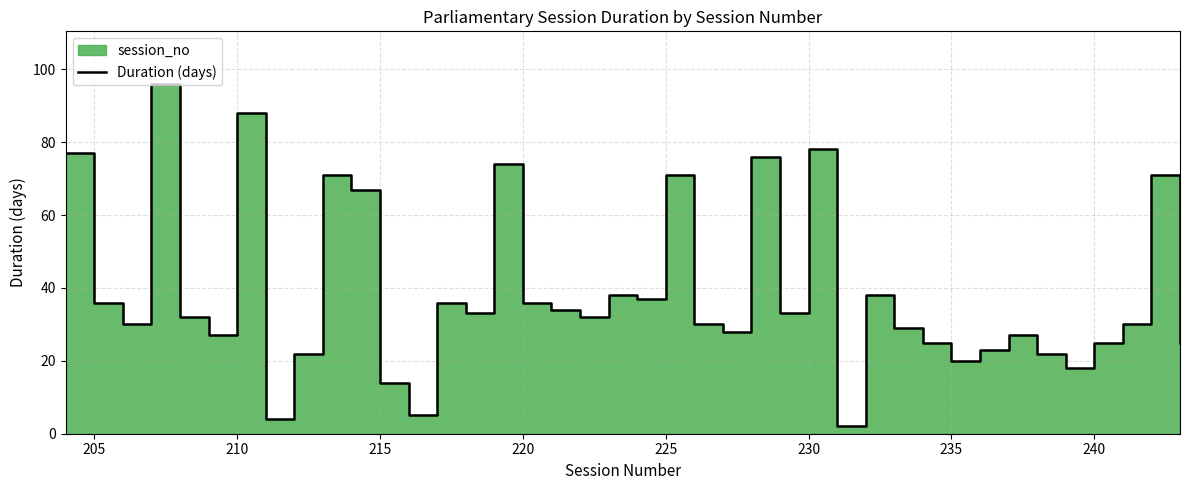

Does the chart display data point markers on the line(s)?

No